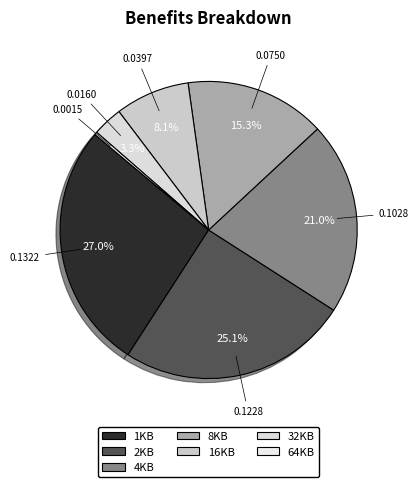

To the nearest percent, what is the combined percentage of 32KB and 1KB?

30%